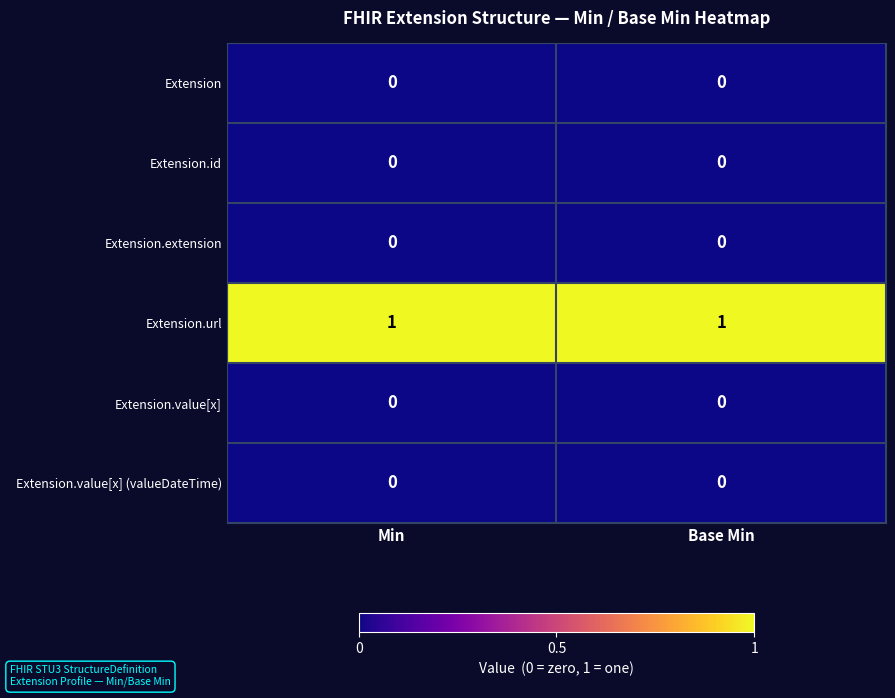

Reading left to right, what are all the values shown in this chart?

Extension: Min=0	Base Min=0
Extension.id: Min=0	Base Min=0
Extension.extension: Min=0	Base Min=0
Extension.url: Min=1	Base Min=1
Extension.value[x]: Min=0	Base Min=0
Extension.value[x] (valueDateTime): Min=0	Base Min=0